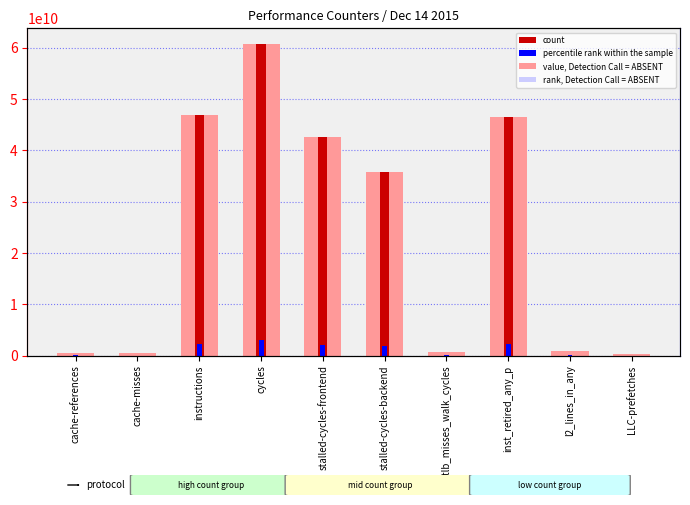

What are all the series names shown in the legend?

value, Detection Call = ABSENT, count, rank, Detection Call = ABSENT